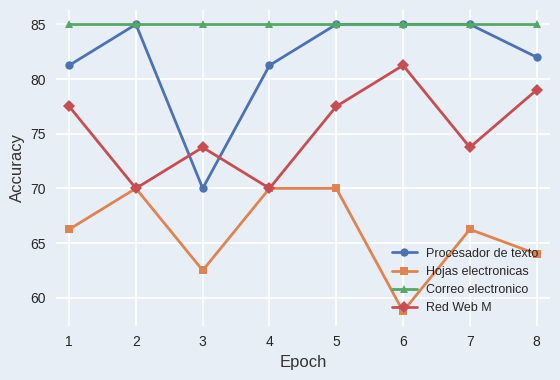

What is the value of the Red Web M point at the 1st from the left?

77.5